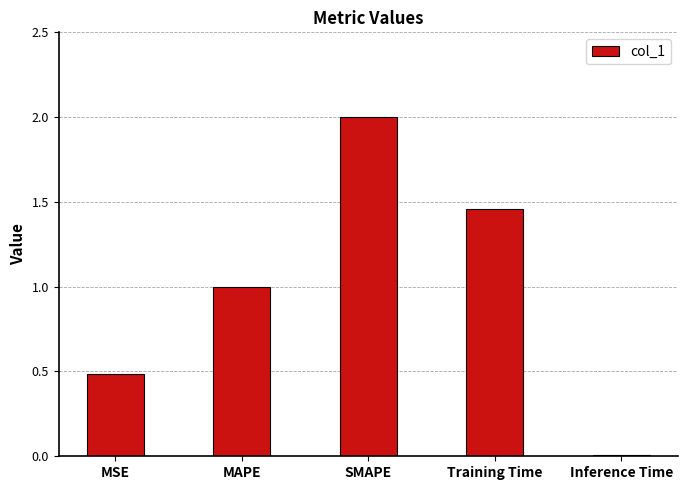

Which has a higher value, SMAPE or Inference Time?

SMAPE